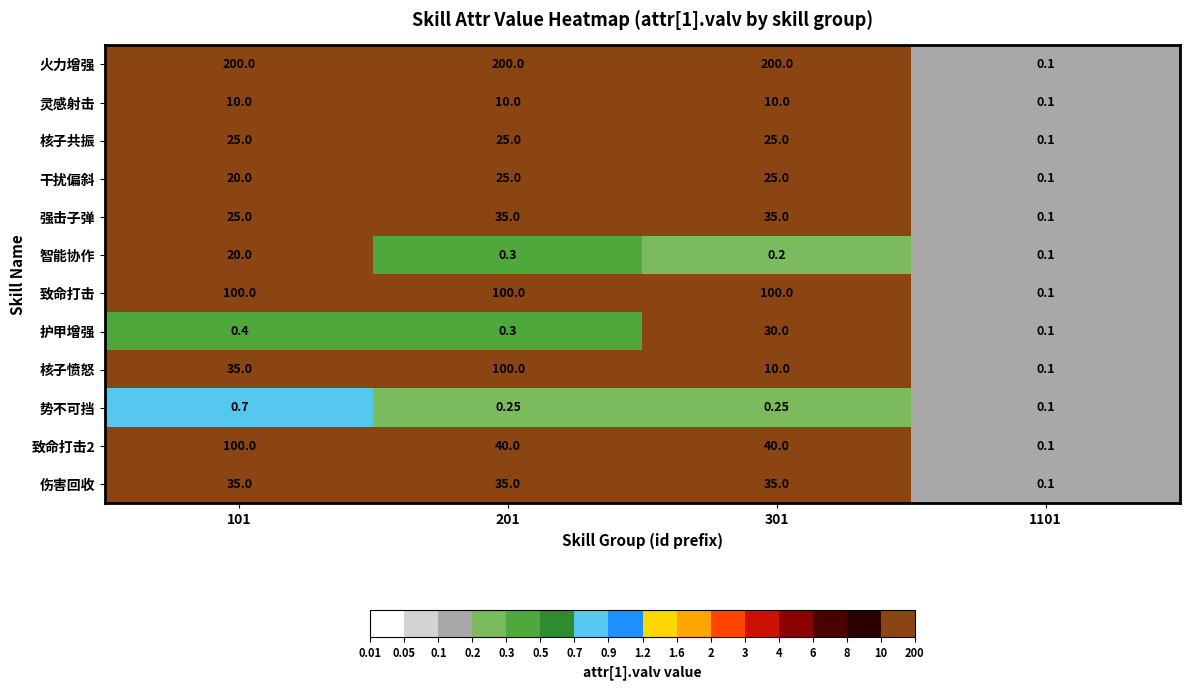

Which series has the largest total across all categories?

火力增强